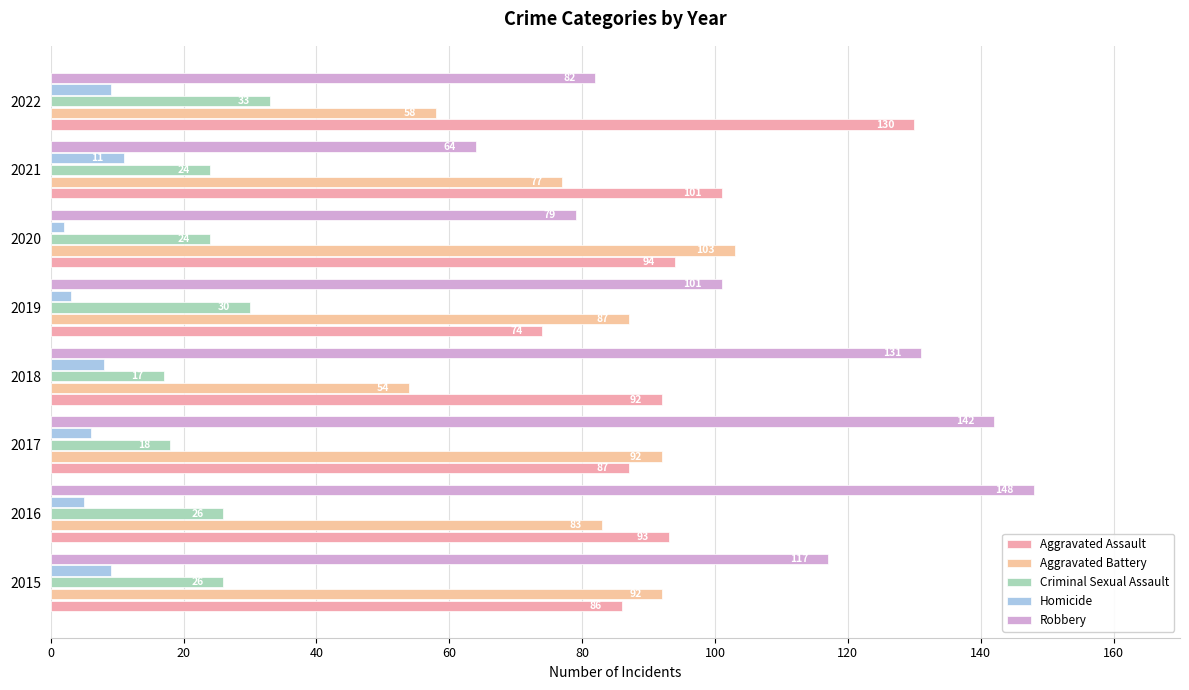

Which category has the highest value across all series?

2016